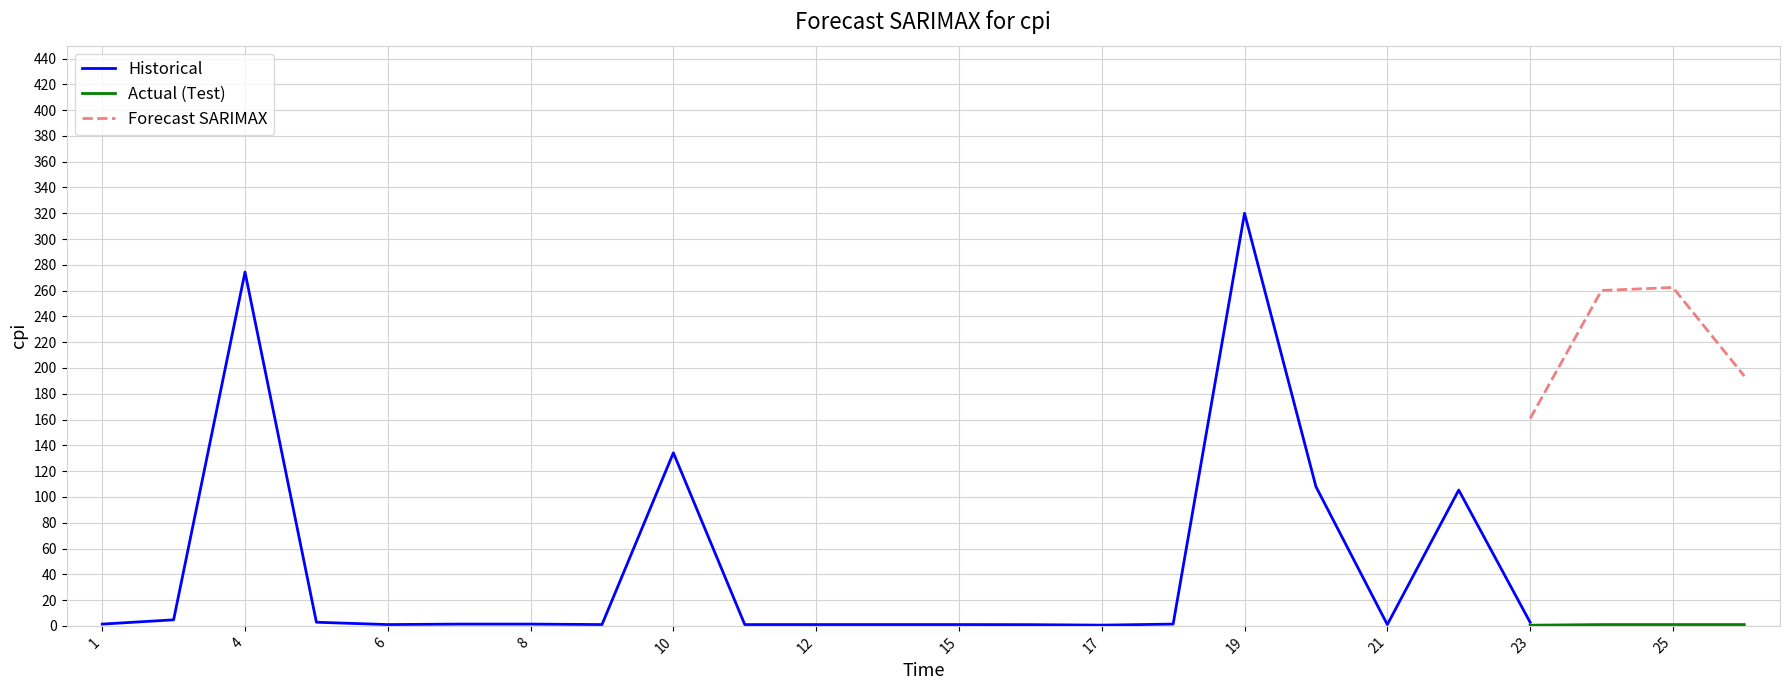

The value of Forecast SARIMAX at 25 is 262.4. True or false?

True